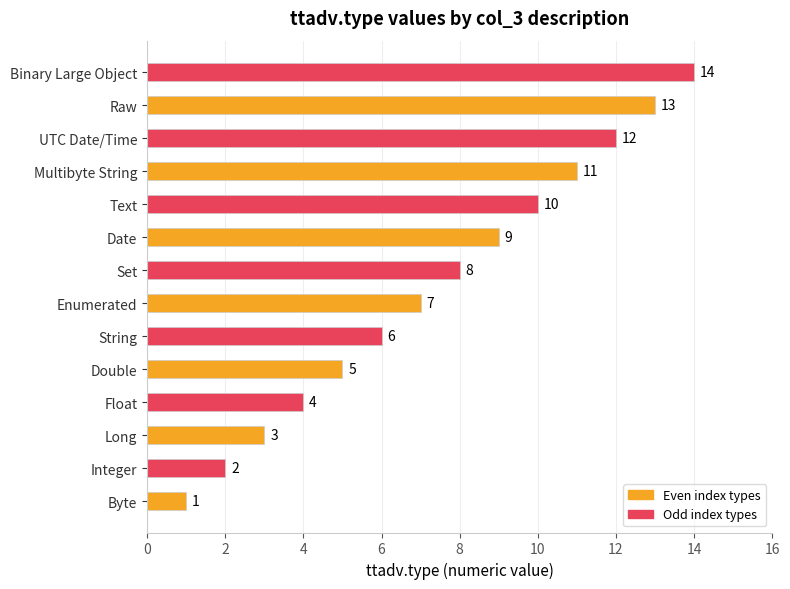

Rank the categories by value from lowest to highest.

Byte, Integer, Long, Float, Double, String, Enumerated, Set, Date, Text, Multibyte String, UTC Date/Time, Raw, Binary Large Object